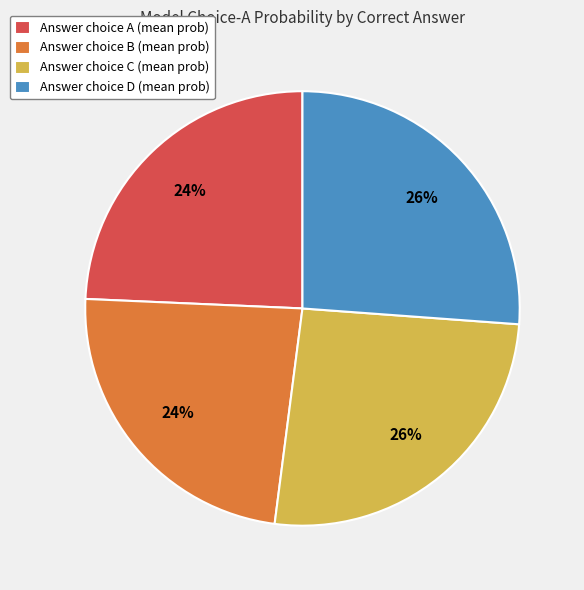

The Answer choice A (mean prob) slice represents 31% of the pie. True or false?

False